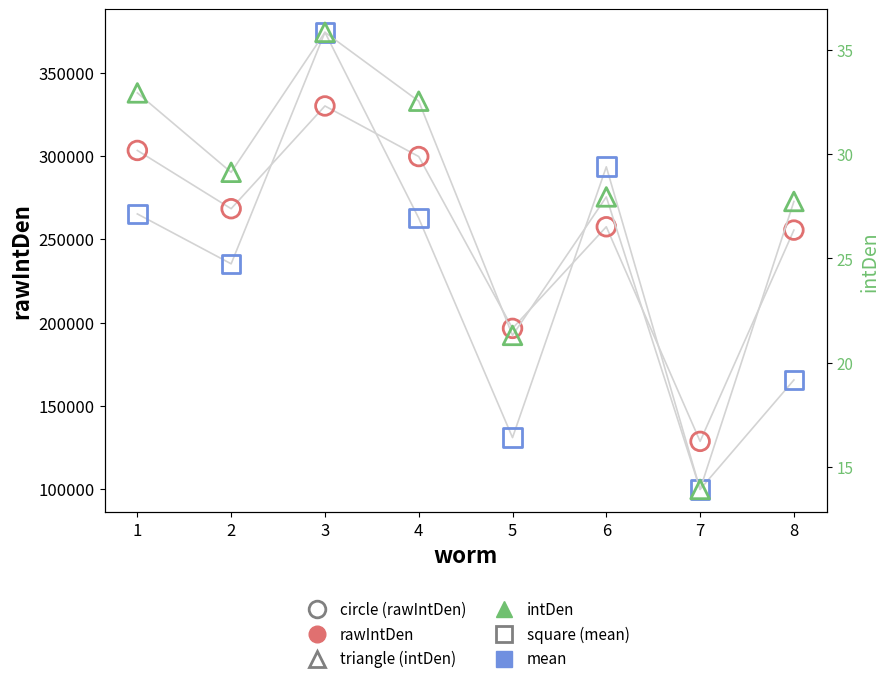

Which series reaches the maximum Y coordinate?

mean (square)